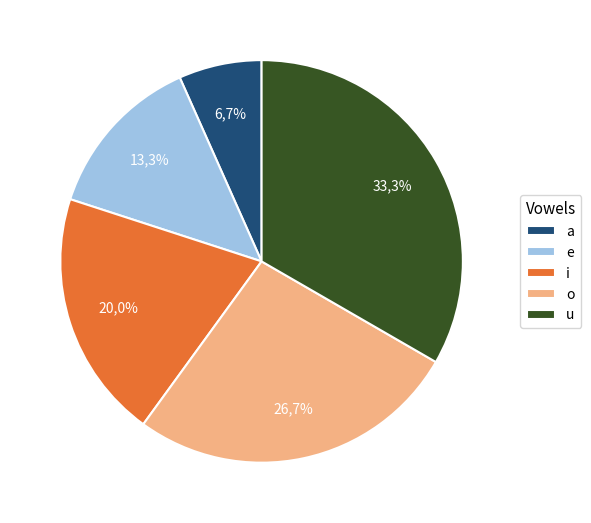

Rank the categories by value from lowest to highest.

a, e, i, o, u